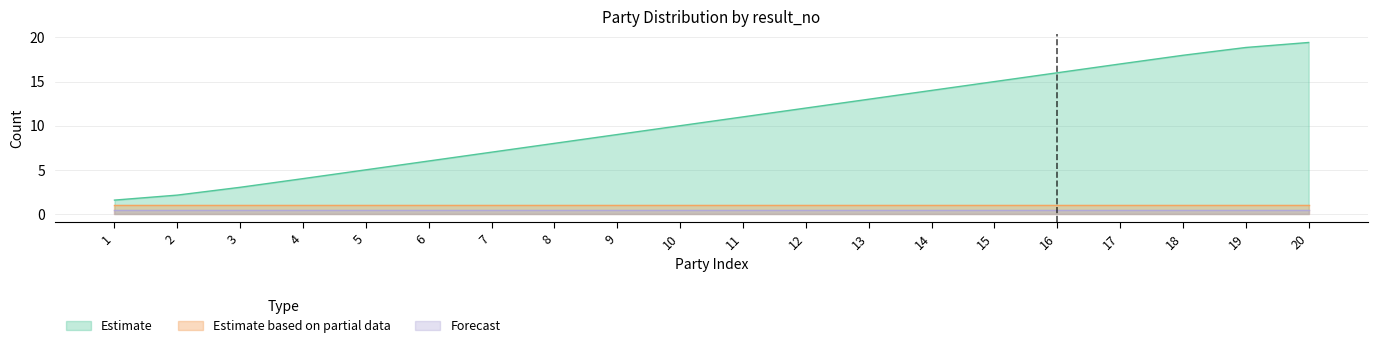

Does the chart display data point markers on the line(s)?

No